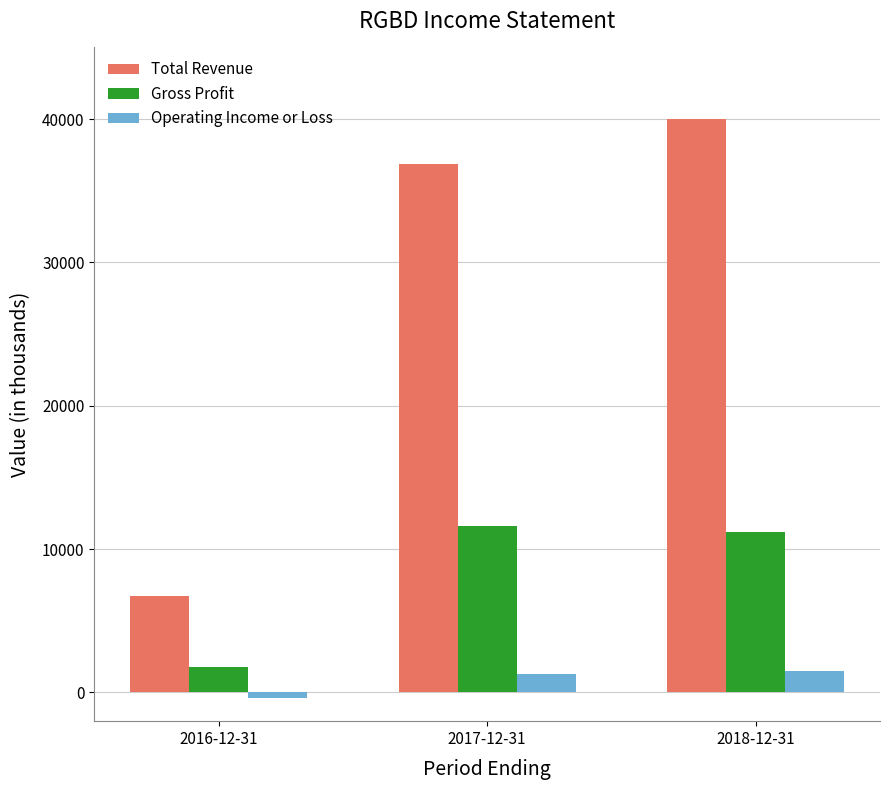

Reading left to right, transcribe all the data shown in this chart.

Total Revenue: 6700	36900	40000
Gross Profit: 1800	11600	11200
Operating Income or Loss: -400	1300	1500